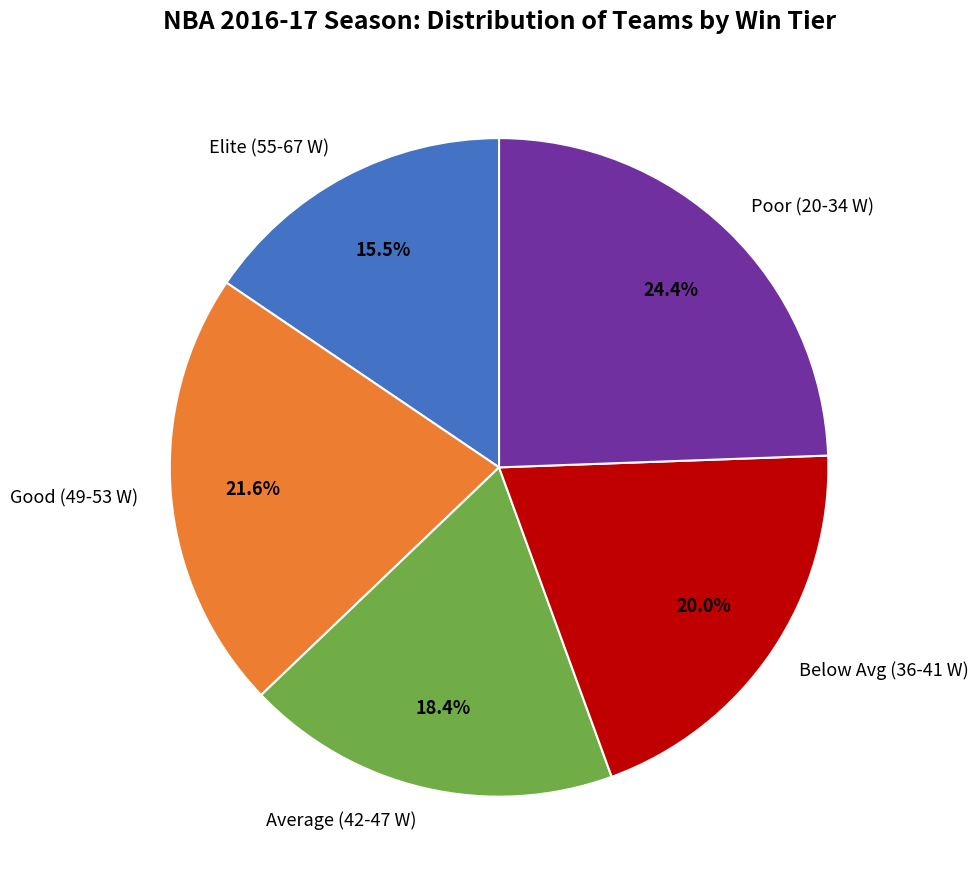

Between Good (49-53 W) and Below Avg (36-41 W), which is larger?

Good (49-53 W)